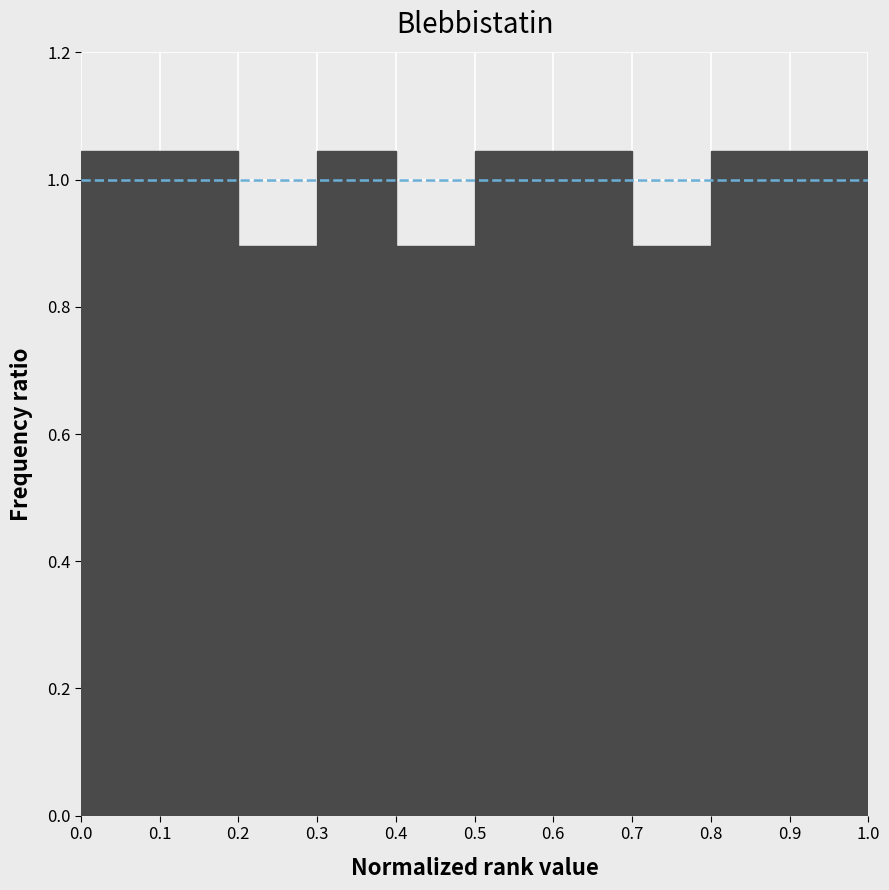

Reading left to right, transcribe this chart: for each bar, give the range it covers on the x-axis and its height. The values are not printed on the chart, so give them approximately, as read against the axis.

0.0 to 0.1: 1.04
0.1 to 0.2: 1.04
0.2 to 0.3: 0.90
0.3 to 0.4: 1.04
0.4 to 0.5: 0.90
0.5 to 0.6: 1.04
0.6 to 0.7: 1.04
0.7 to 0.8: 0.90
0.8 to 0.9: 1.04
0.9 to 1.0: 1.04